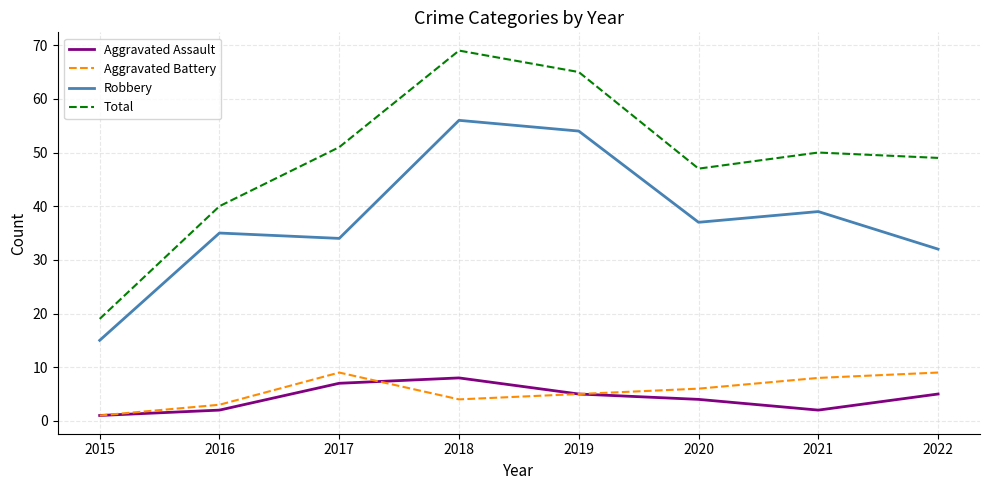

Reading right to left, extract all data points from this chart.

Aggravated Assault: 5	2	4	5	8	7	2	1
Aggravated Battery: 9	8	6	5	4	9	3	1
Robbery: 32	39	37	54	56	34	35	15
Total: 49	50	47	65	69	51	40	19